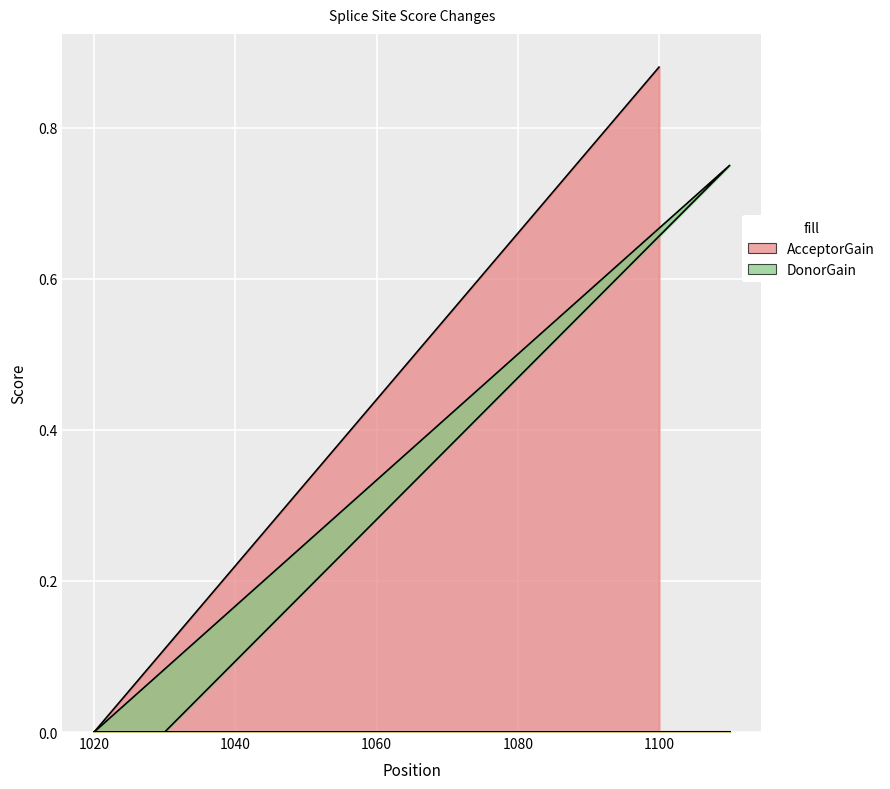

How many distinct data groups are displayed?

2